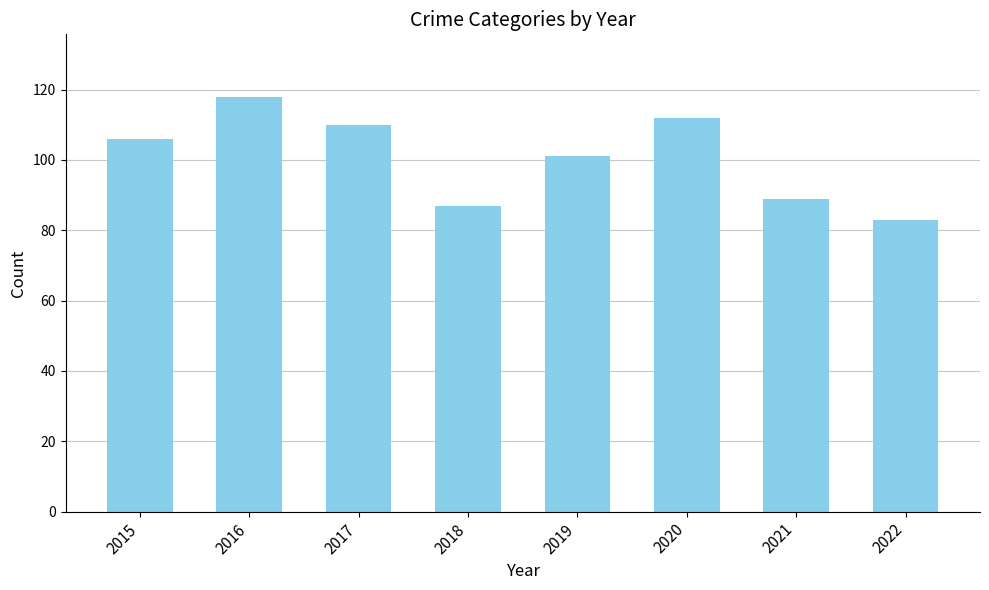

True or false: the data shows 148 at 2015.

False